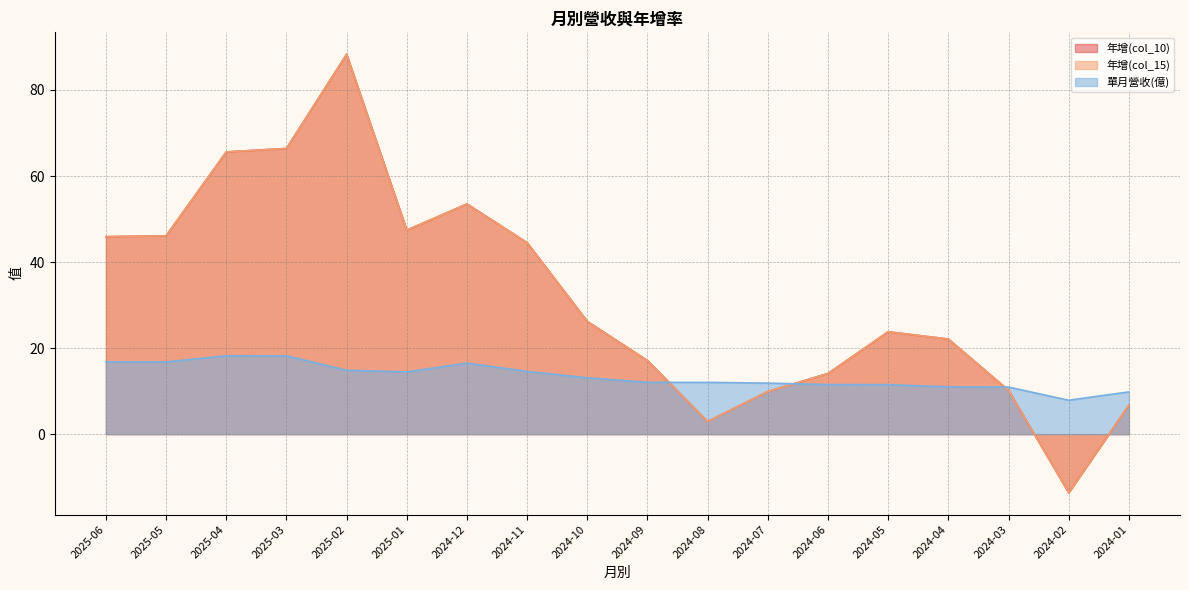

What is the spread (max minus min) of values at 2024-02?

21.5